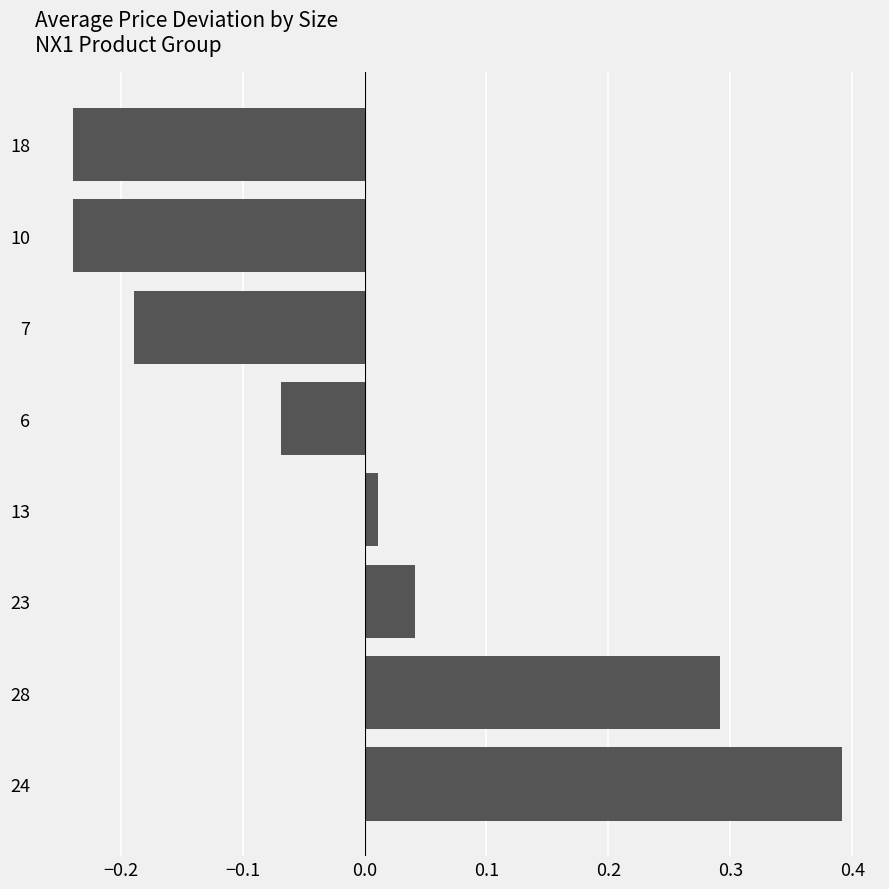

Where is the data nearest to the value 0?

13